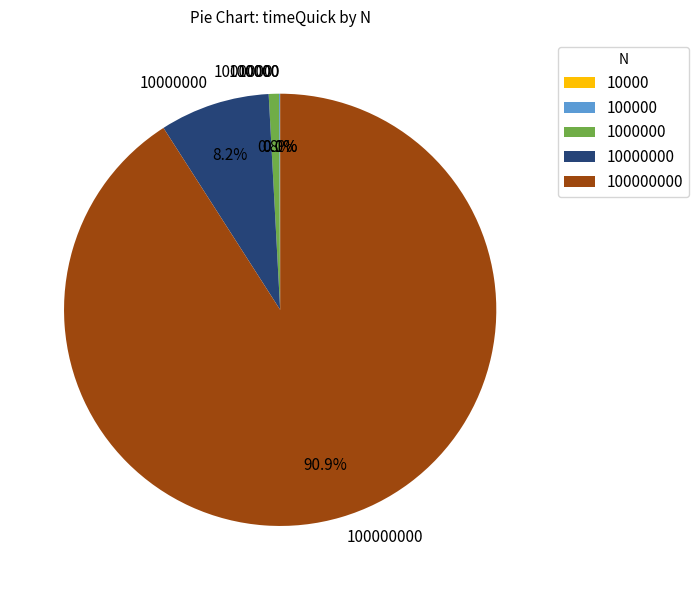

Is there a majority slice in this chart?

Yes